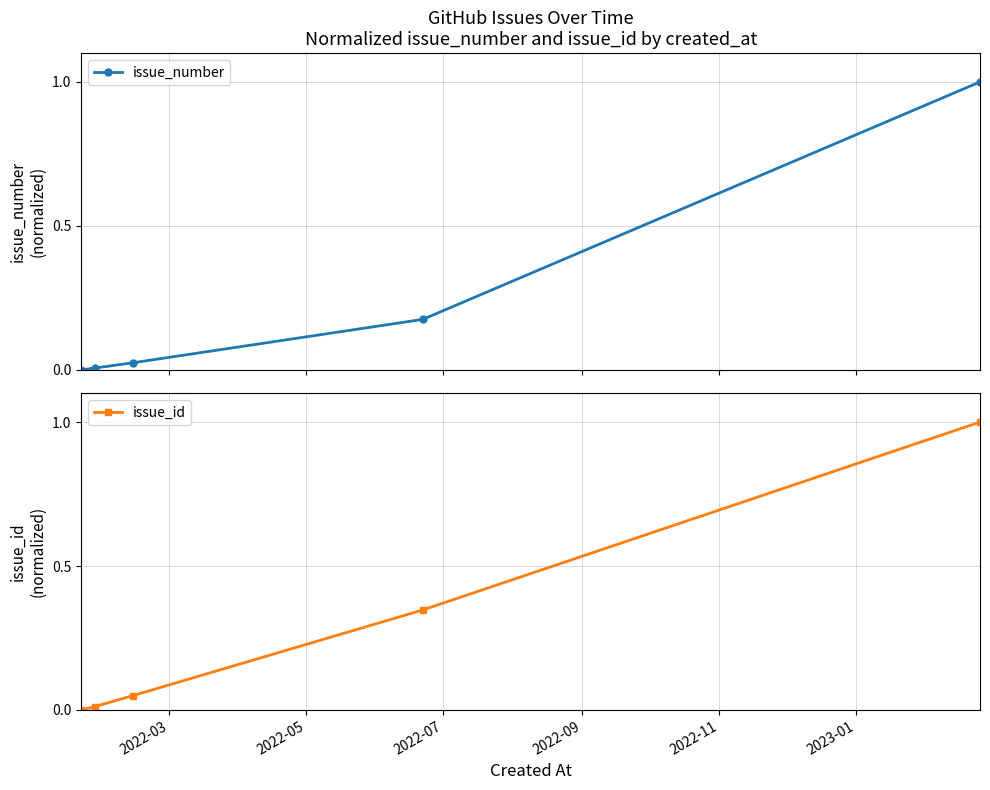

How many series are shown in this chart?

2